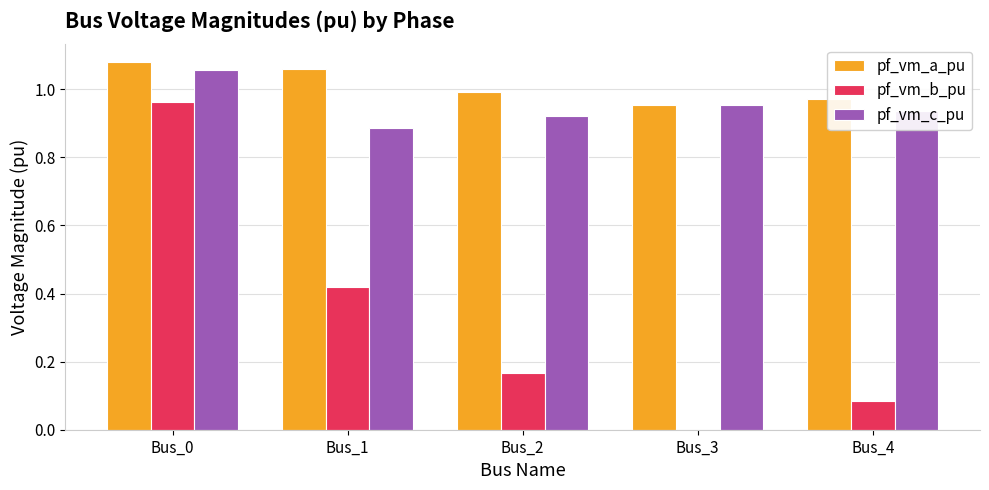

The value of pf_vm_a_pu at Bus_0 is 1.9. True or false?

False